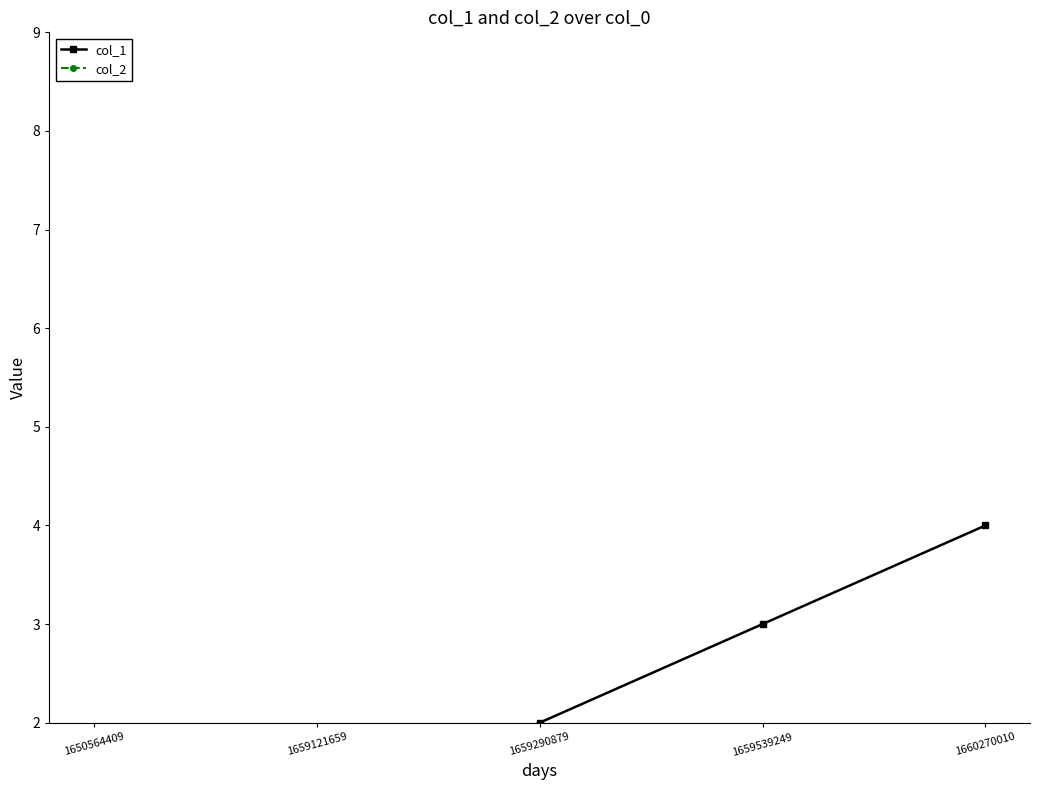

Where does the col_1 series first go above 2?

1659539249